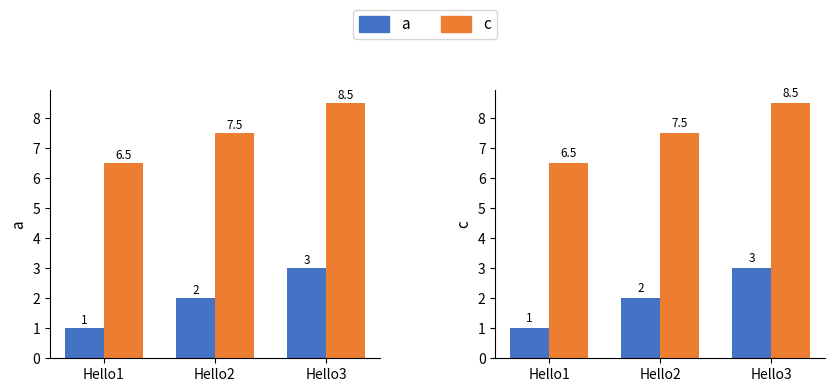

What is the average value of the a series?

2.0